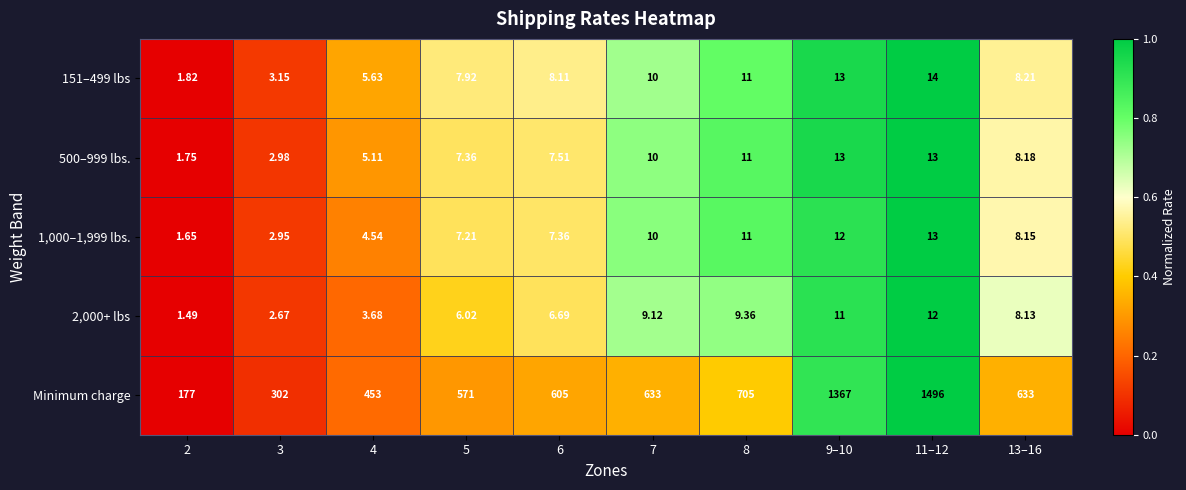

Which series has the largest range (max minus min)?

Minimum charge